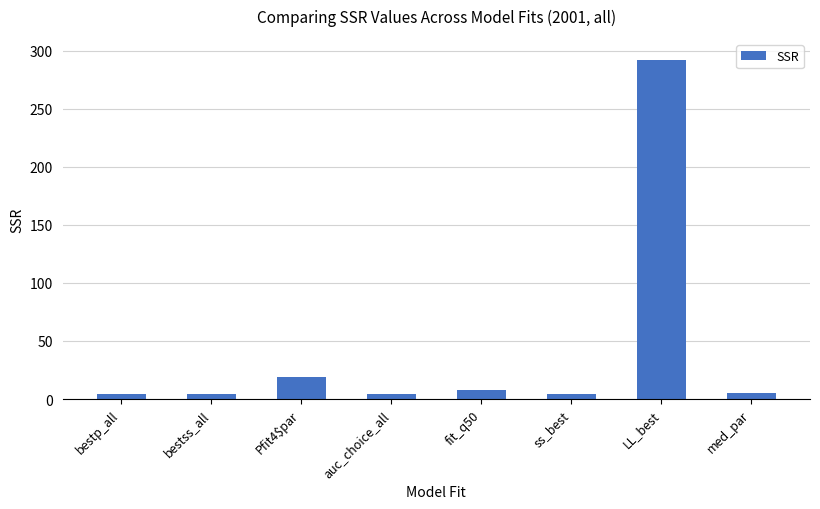

What is the difference between the second highest and minimum values?

14.4